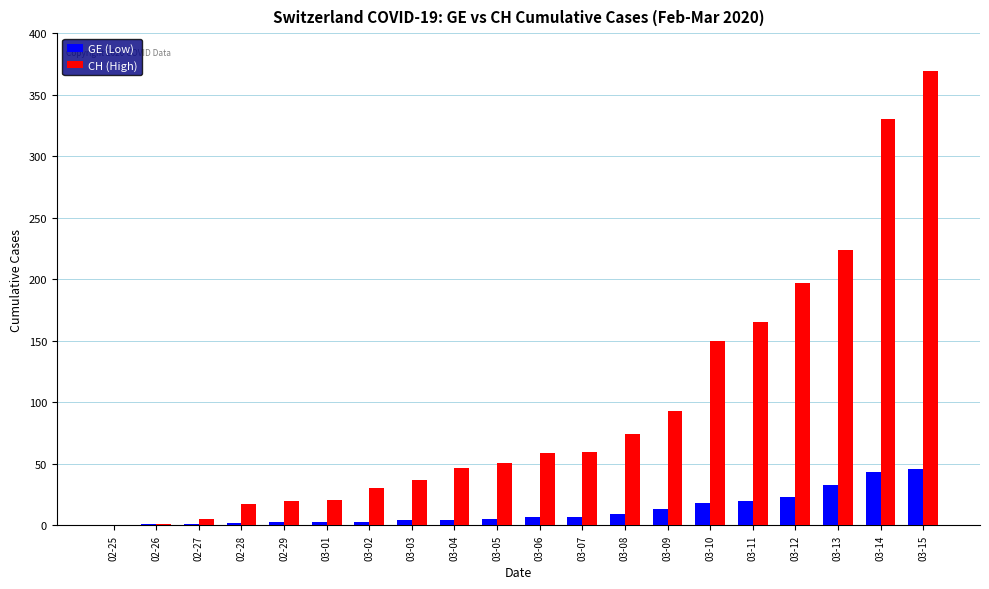

What is the sum of all CH (High) values?

1950